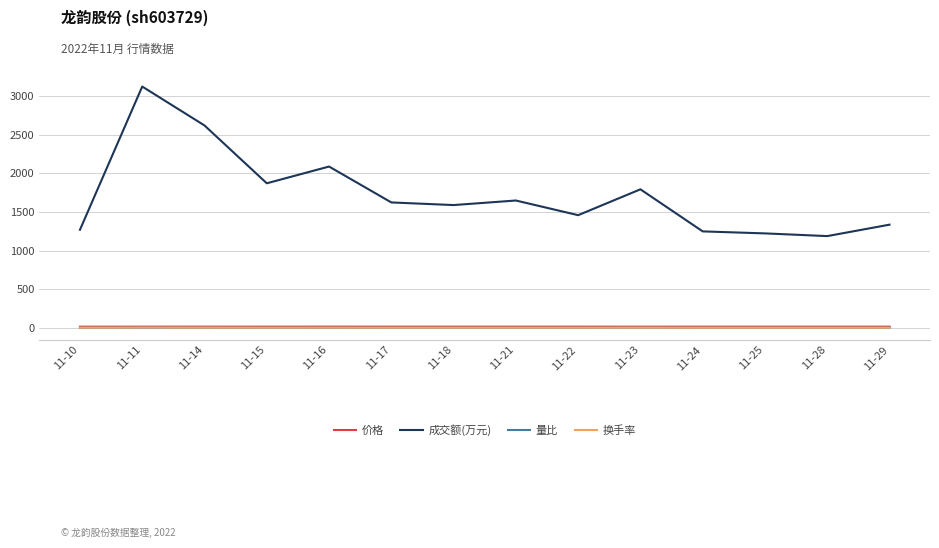

At which category is the sum across all series the highest?

11-11